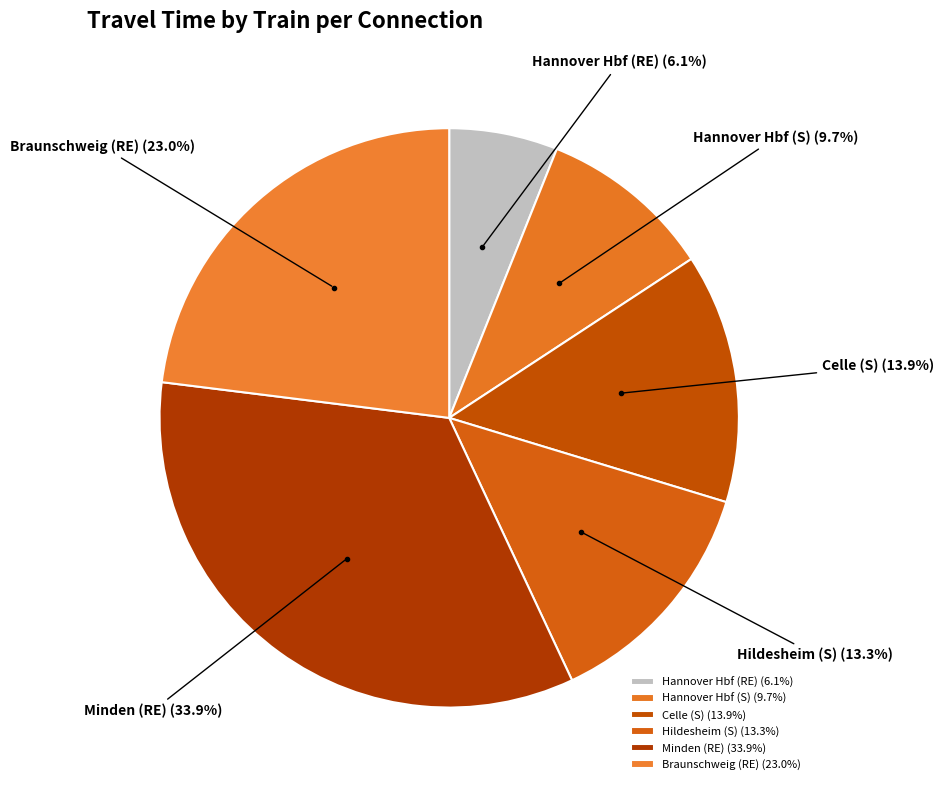

Which has a higher value, Hannover Hbf (S) or Braunschweig (RE)?

Braunschweig (RE)